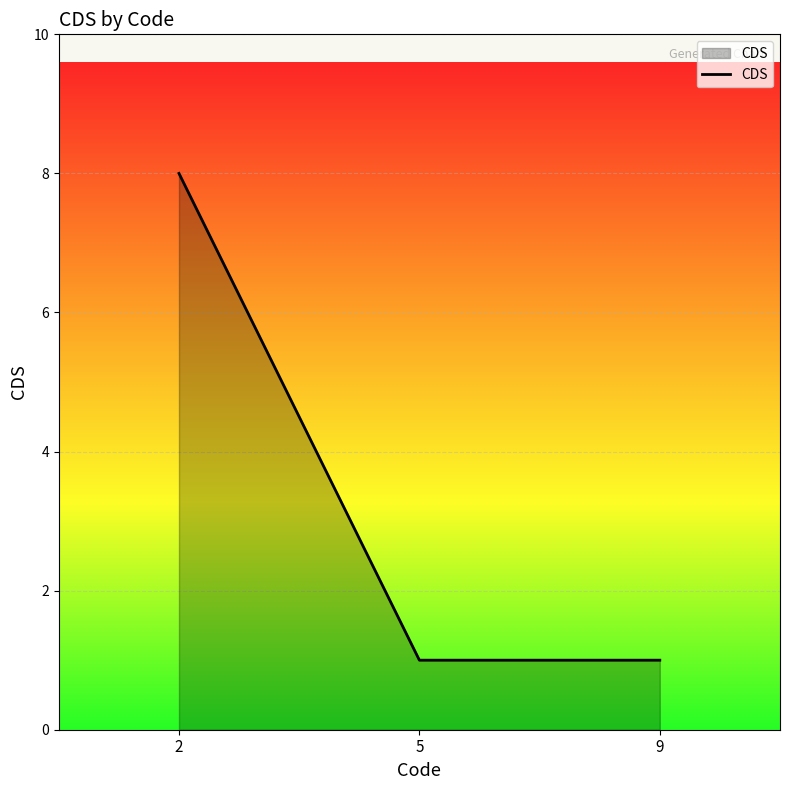

What value does the data have at 2?

8